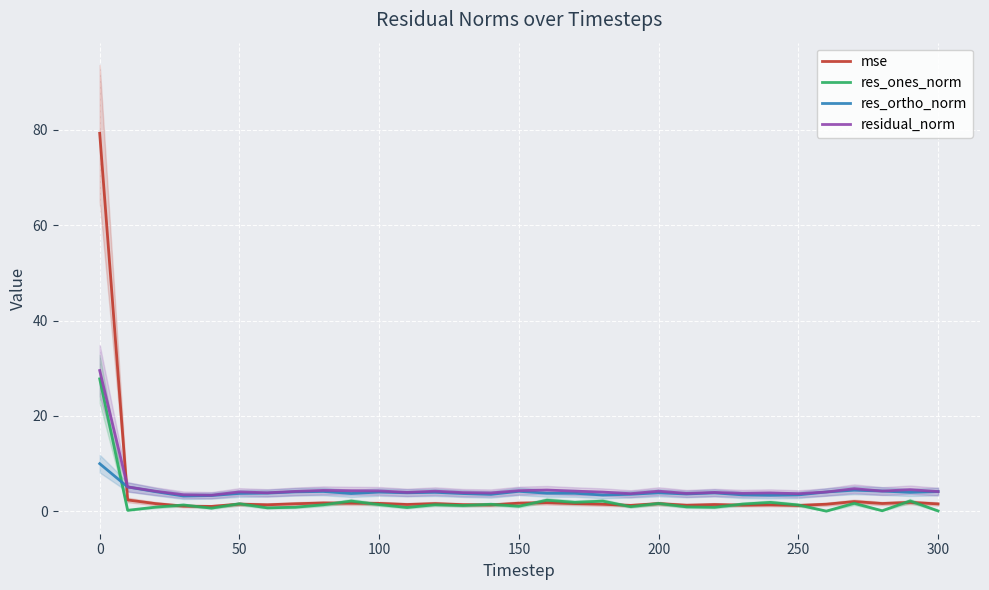

What is the lowest value of the res_ortho_norm series?

3.2